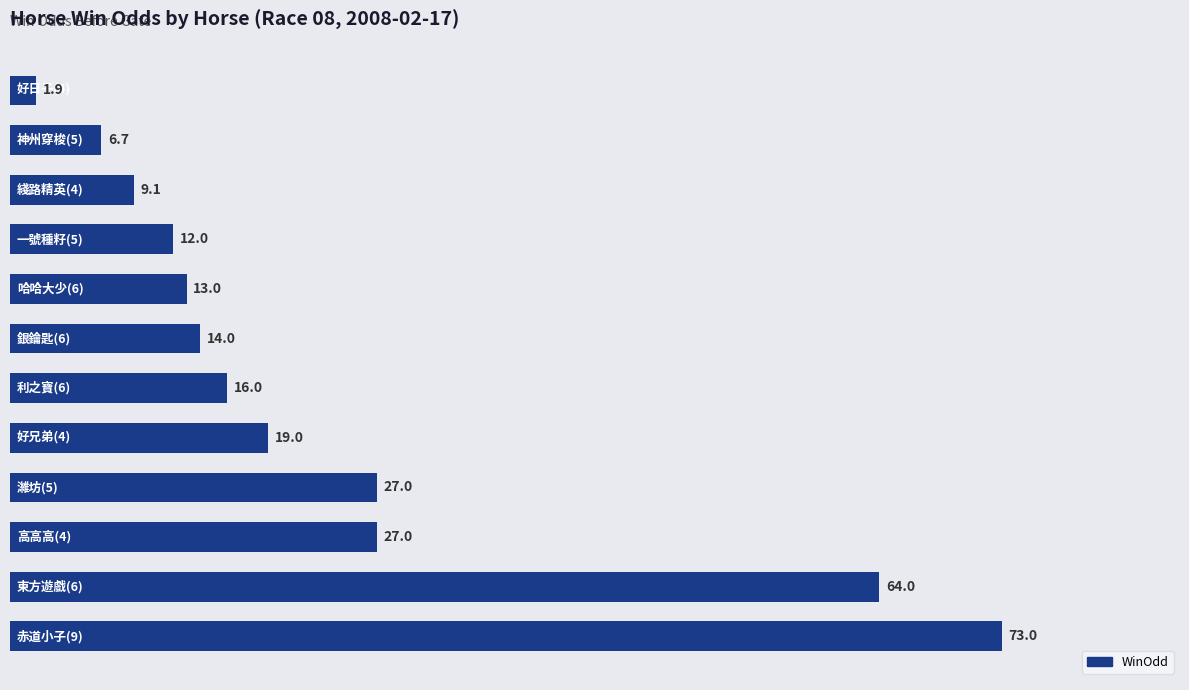

What is the difference between the maximum and minimum values?

71.1